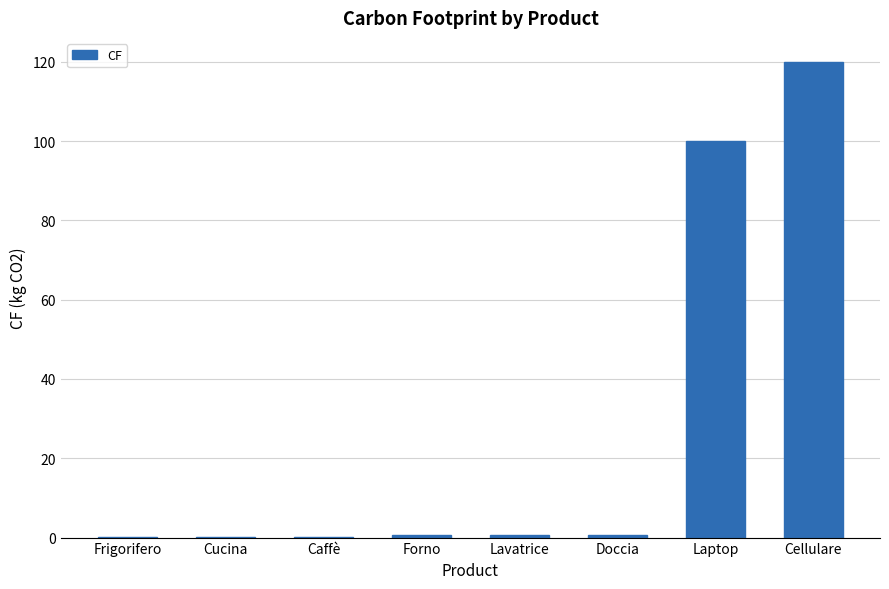

What is the approximate value at Laptop?

100.0